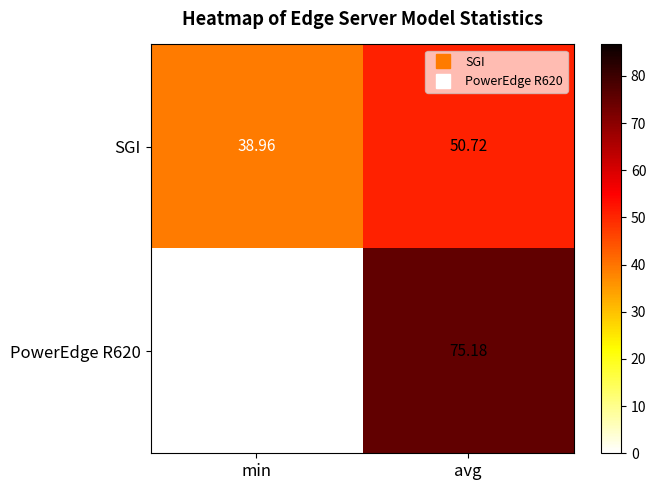

What is the difference between the highest and lowest values at min?

39.0